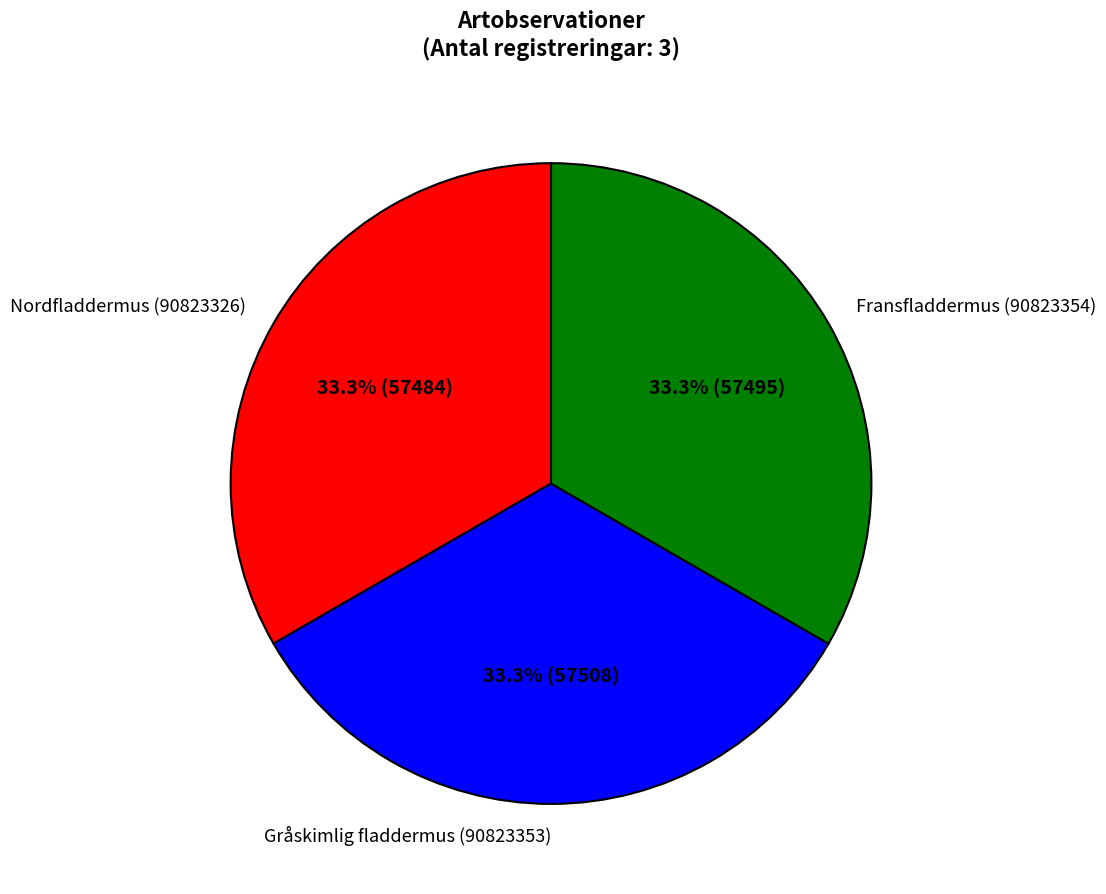

What is the total percentage of Nordfladdermus (90823326) and Fransfladdermus (90823354)?

66.7%